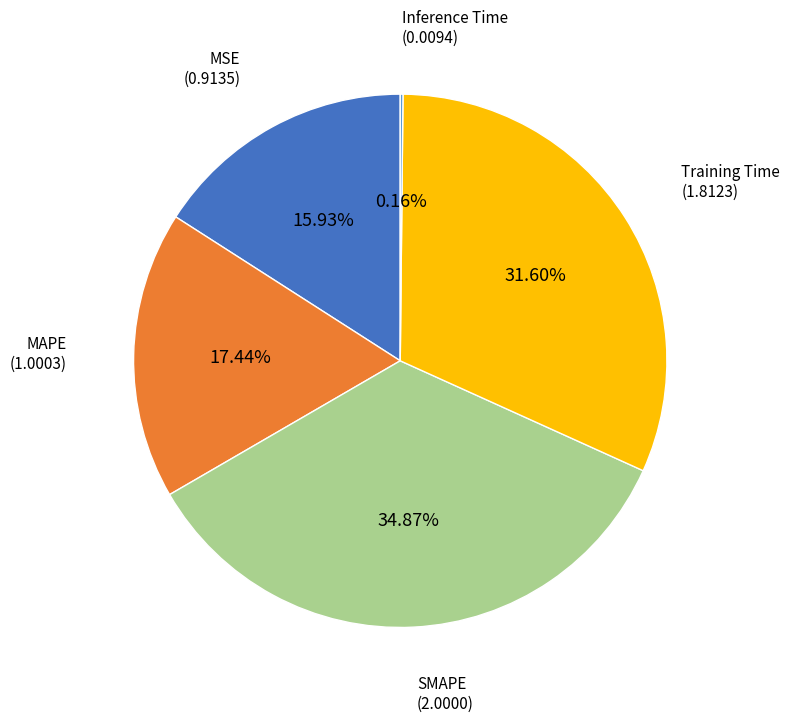

Which slice is the largest?

SMAPE